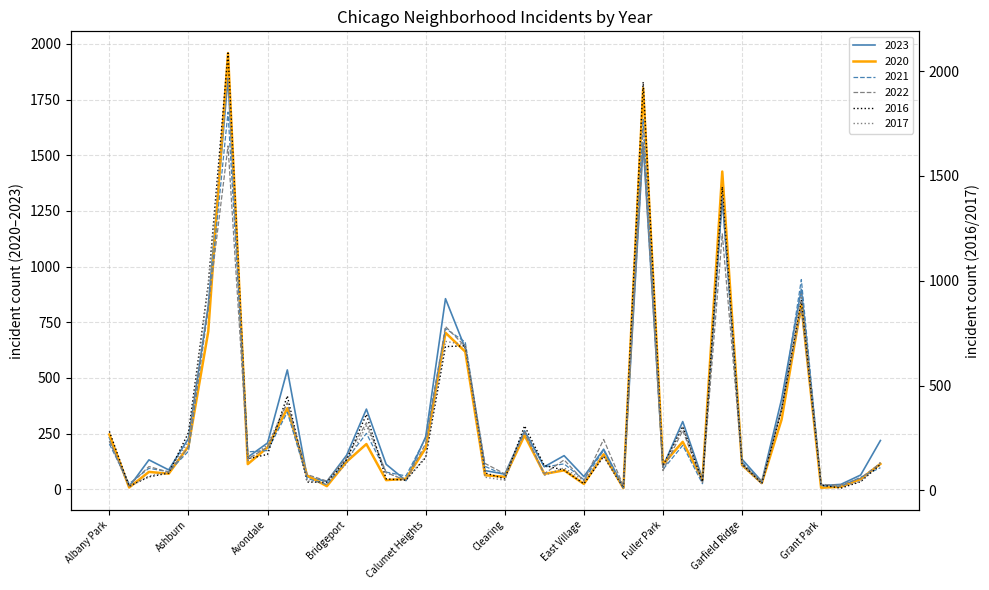

Where is the first local maximum for 2016?

Austin